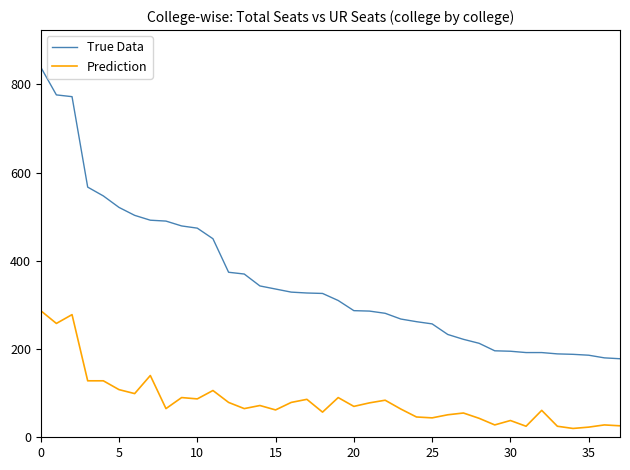

How many distinct data groups are displayed?

2